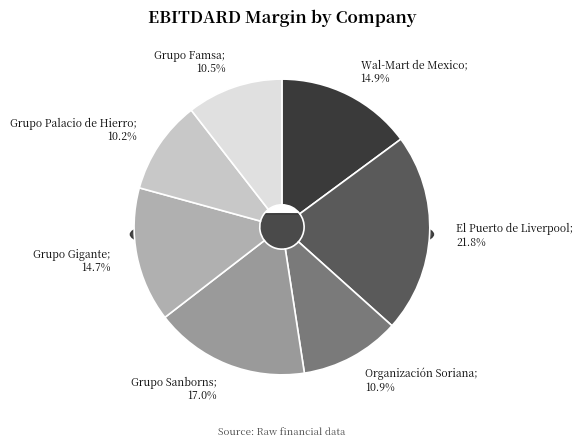

Between Grupo Sanborns and El Puerto de Liverpool, which is larger?

El Puerto de Liverpool